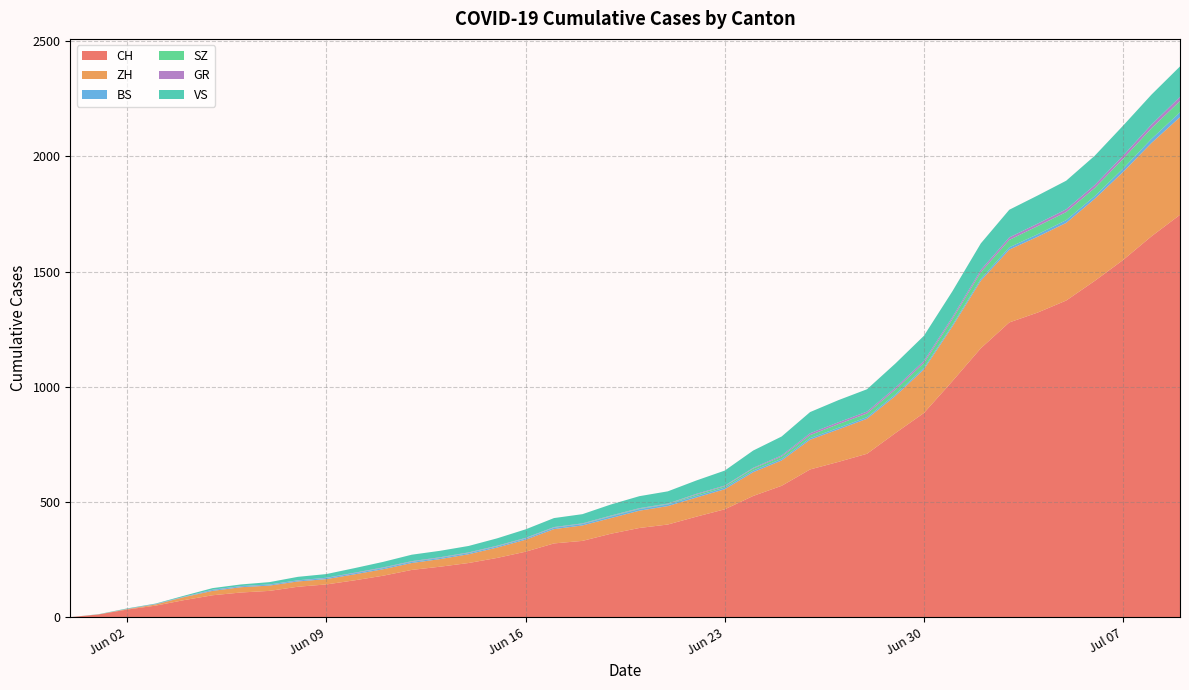

Reading left to right, list all the values displayed in this chart.

CH: 2020-05-31=0	2020-06-01=12	2020-06-02=33	2020-06-03=50	2020-06-04=74	2020-06-05=95	2020-06-06=107	2020-06-07=114	2020-06-08=132	2020-06-09=142	2020-06-10=160	2020-06-11=180	2020-06-12=205	2020-06-13=219	2020-06-14=235	2020-06-15=257	2020-06-16=284	2020-06-17=320	2020-06-18=331	2020-06-19=362	2020-06-20=387	2020-06-21=402	2020-06-22=436	2020-06-23=468	2020-06-24=526	2020-06-25=570	2020-06-26=641	2020-06-27=674	2020-06-28=709	2020-06-29=799	2020-06-30=886	2020-07-01=1024	2020-07-02=1167	2020-07-03=1279	2020-07-04=1322	2020-07-05=1374	2020-07-06=1459	2020-07-07=1550	2020-07-08=1653	2020-07-09=1746
ZH: 2020-05-31=0	2020-06-01=0	2020-06-02=2	2020-06-03=5	2020-06-04=13	2020-06-05=19	2020-06-06=23	2020-06-07=23	2020-06-08=23	2020-06-09=23	2020-06-10=26	2020-06-11=28	2020-06-12=30	2020-06-13=33	2020-06-14=38	2020-06-15=45	2020-06-16=52	2020-06-17=62	2020-06-18=67	2020-06-19=68	2020-06-20=75	2020-06-21=80	2020-06-22=83	2020-06-23=87	2020-06-24=103	2020-06-25=110	2020-06-26=129	2020-06-27=141	2020-06-28=152	2020-06-29=161	2020-06-30=189	2020-07-01=237	2020-07-02=293	2020-07-03=316	2020-07-04=329	2020-07-05=337	2020-07-06=356	2020-07-07=382	2020-07-08=405	2020-07-09=424
BS: 2020-05-31=0	2020-06-01=0	2020-06-02=0	2020-06-03=1	2020-06-04=1	2020-06-05=4	2020-06-06=4	2020-06-07=4	2020-06-08=4	2020-06-09=5	2020-06-10=5	2020-06-11=5	2020-06-12=5	2020-06-13=5	2020-06-14=5	2020-06-15=5	2020-06-16=5	2020-06-17=6	2020-06-18=6	2020-06-19=7	2020-06-20=7	2020-06-21=7	2020-06-22=7	2020-06-23=7	2020-06-24=7	2020-06-25=7	2020-06-26=7	2020-06-27=7	2020-06-28=7	2020-06-29=7	2020-06-30=7	2020-07-01=7	2020-07-02=8	2020-07-03=10	2020-07-04=11	2020-07-05=12	2020-07-06=12	2020-07-07=15	2020-07-08=18	2020-07-09=21
SZ: 2020-05-31=0	2020-06-01=0	2020-06-02=0	2020-06-03=0	2020-06-04=0	2020-06-05=0	2020-06-06=0	2020-06-07=0	2020-06-08=0	2020-06-09=0	2020-06-10=0	2020-06-11=1	2020-06-12=1	2020-06-13=1	2020-06-14=1	2020-06-15=1	2020-06-16=1	2020-06-17=1	2020-06-18=1	2020-06-19=2	2020-06-20=2	2020-06-21=2	2020-06-22=6	2020-06-23=6	2020-06-24=9	2020-06-25=10	2020-06-26=13	2020-06-27=16	2020-06-28=16	2020-06-29=21	2020-06-30=21	2020-07-01=25	2020-07-02=29	2020-07-03=32	2020-07-04=35	2020-07-05=35	2020-07-06=35	2020-07-07=42	2020-07-08=46	2020-07-09=49
GR: 2020-05-31=0	2020-06-01=0	2020-06-02=1	2020-06-03=1	2020-06-04=1	2020-06-05=1	2020-06-06=1	2020-06-07=1	2020-06-08=1	2020-06-09=1	2020-06-10=2	2020-06-11=2	2020-06-12=2	2020-06-13=2	2020-06-14=2	2020-06-15=2	2020-06-16=2	2020-06-17=2	2020-06-18=2	2020-06-19=2	2020-06-20=2	2020-06-21=2	2020-06-22=3	2020-06-23=3	2020-06-24=3	2020-06-25=5	2020-06-26=8	2020-06-27=8	2020-06-28=8	2020-06-29=8	2020-06-30=9	2020-07-01=9	2020-07-02=10	2020-07-03=11	2020-07-04=11	2020-07-05=12	2020-07-06=13	2020-07-07=14	2020-07-08=16	2020-07-09=18
VS: 2020-05-31=0	2020-06-01=1	2020-06-02=2	2020-06-03=2	2020-06-04=4	2020-06-05=7	2020-06-06=7	2020-06-07=10	2020-06-08=15	2020-06-09=16	2020-06-10=20	2020-06-11=24	2020-06-12=28	2020-06-13=28	2020-06-14=28	2020-06-15=32	2020-06-16=37	2020-06-17=39	2020-06-18=40	2020-06-19=48	2020-06-20=52	2020-06-21=53	2020-06-22=58	2020-06-23=65	2020-06-24=75	2020-06-25=82	2020-06-26=92	2020-06-27=96	2020-06-28=97	2020-06-29=105	2020-06-30=109	2020-07-01=112	2020-07-02=115	2020-07-03=120	2020-07-04=122	2020-07-05=124	2020-07-06=127	2020-07-07=130	2020-07-08=130	2020-07-09=132